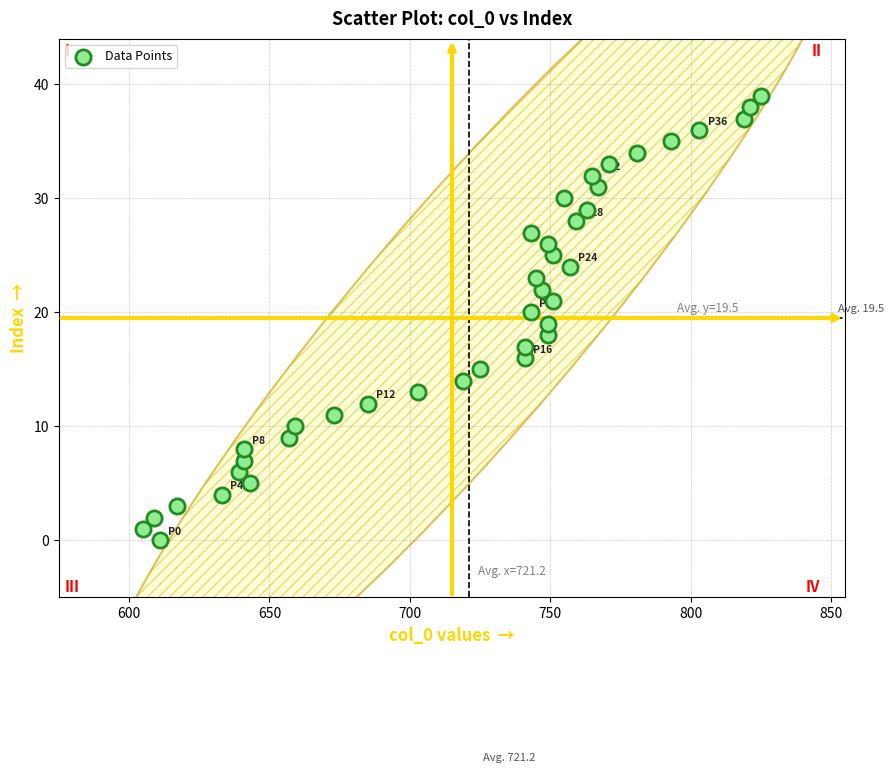

What is the range of Y values (max minus min)?

39